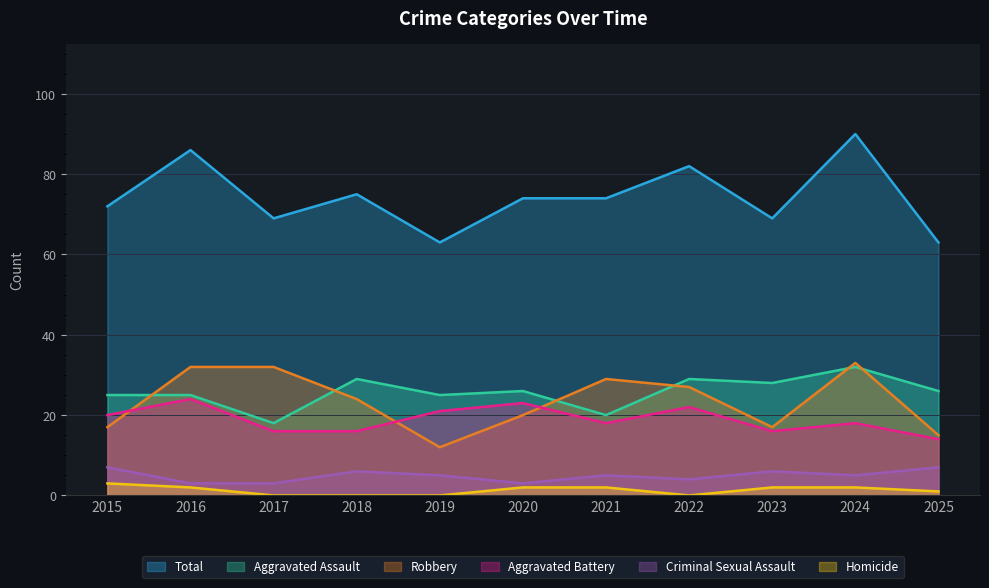

At which category does the chart reach its peak across all series?

2024